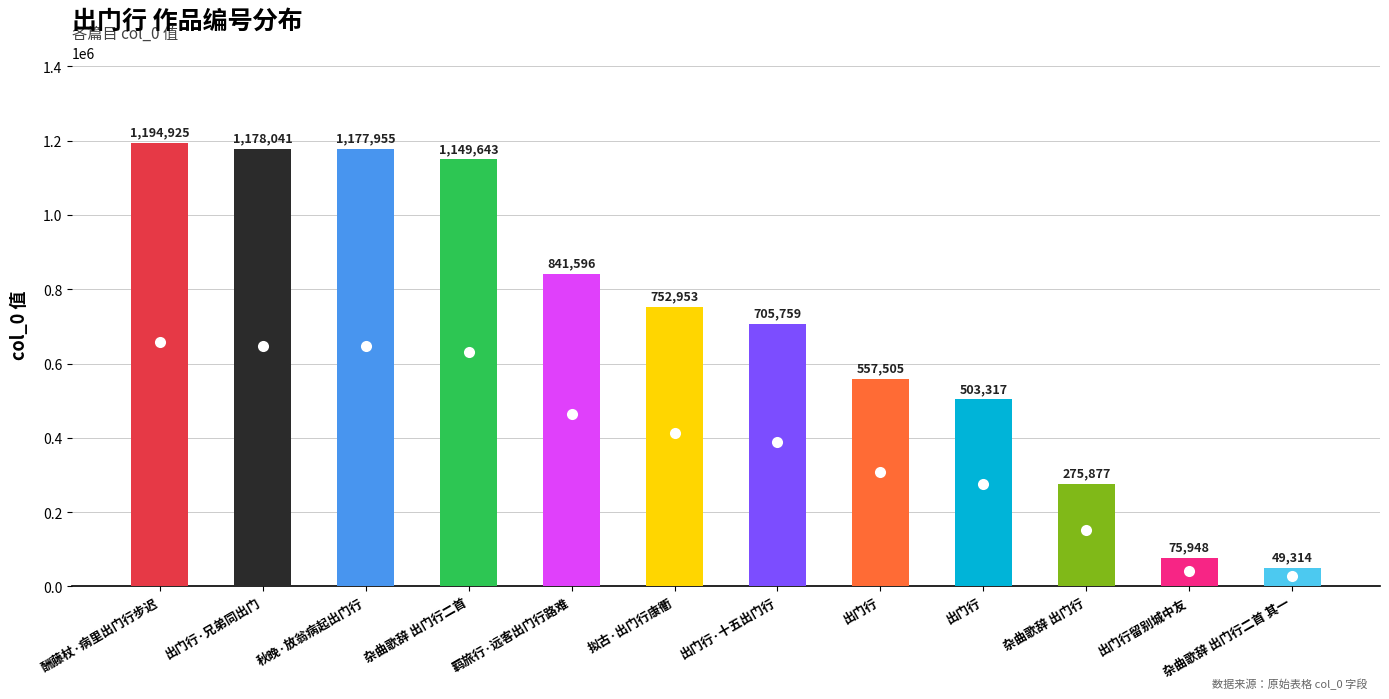

True or false: the data shows 1531726 at 杂曲歌辞 出门行二首.

False